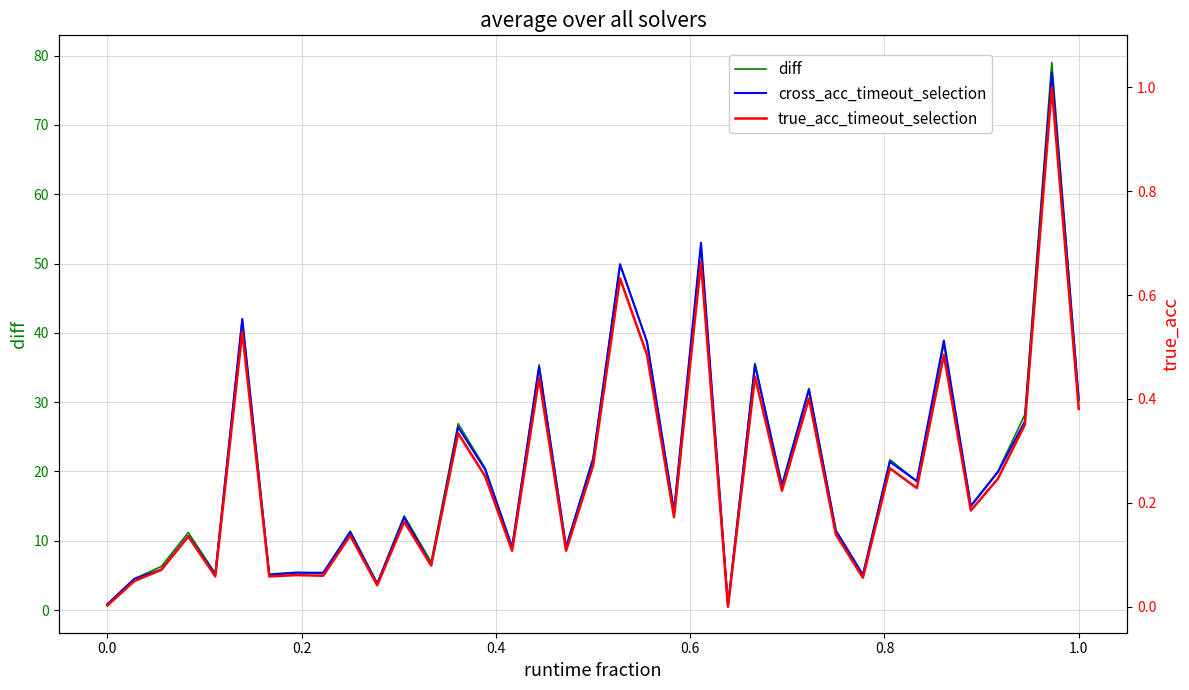

Between 15 and 0.0, which is larger?

15